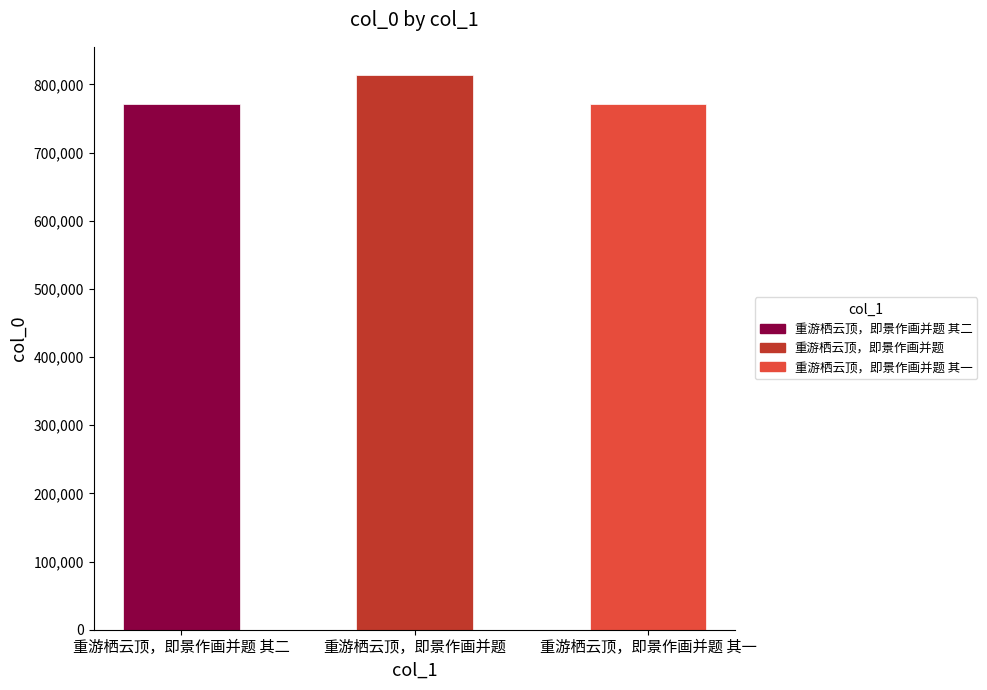

At which label is the value closest to 793077?

重游栖云顶，即景作画并题 其二